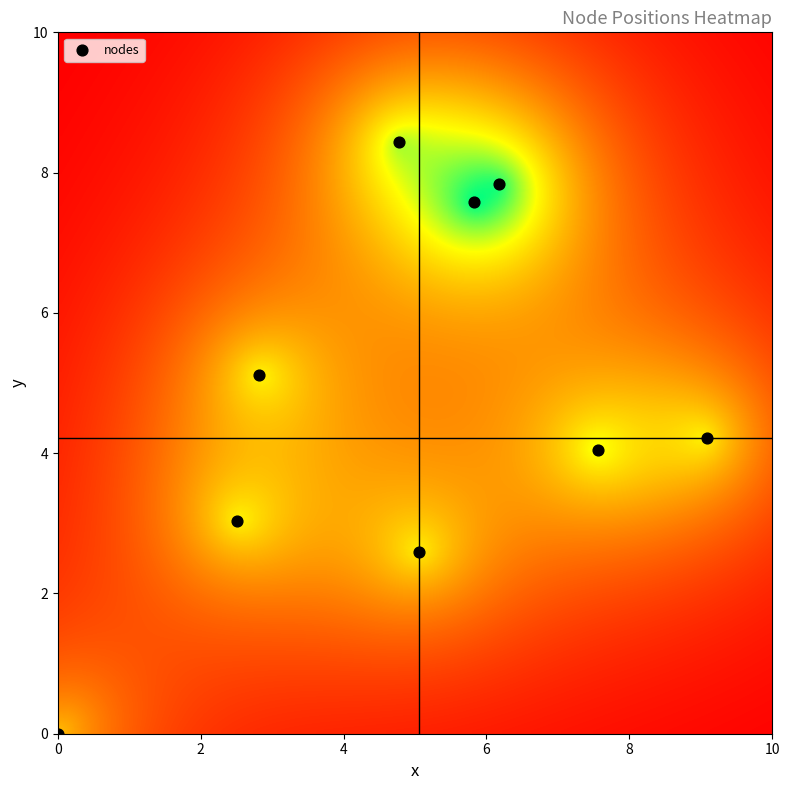

What is the range of Y values (max minus min)?

8.4